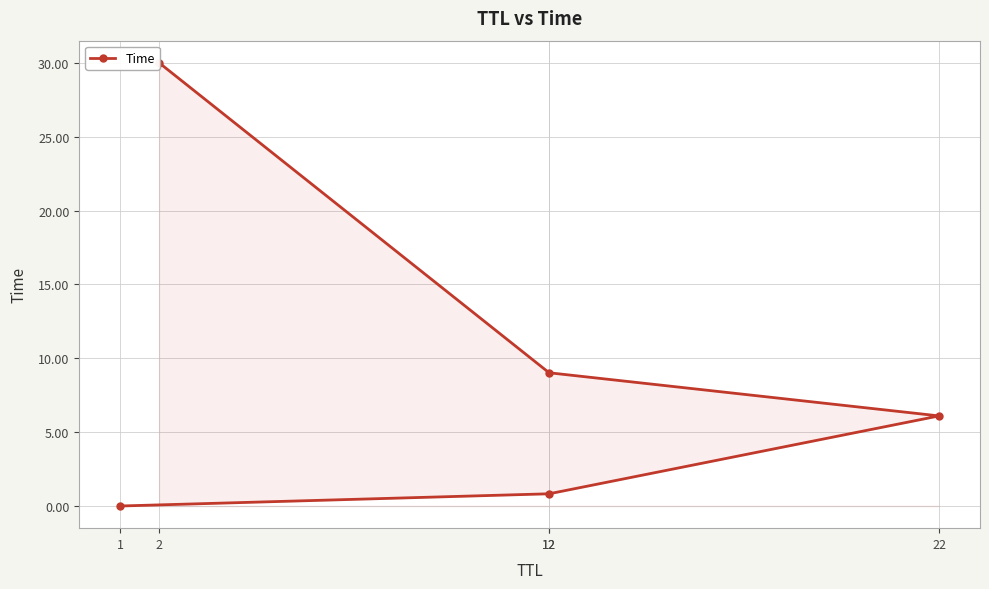

True or false: the data shows 9.0 at 12.

True